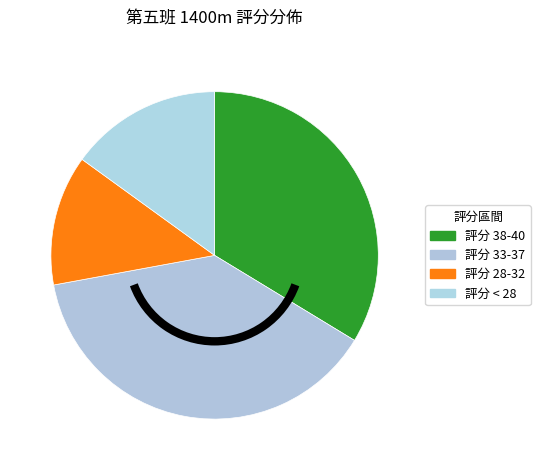

Count the number of slices in the pie.

4